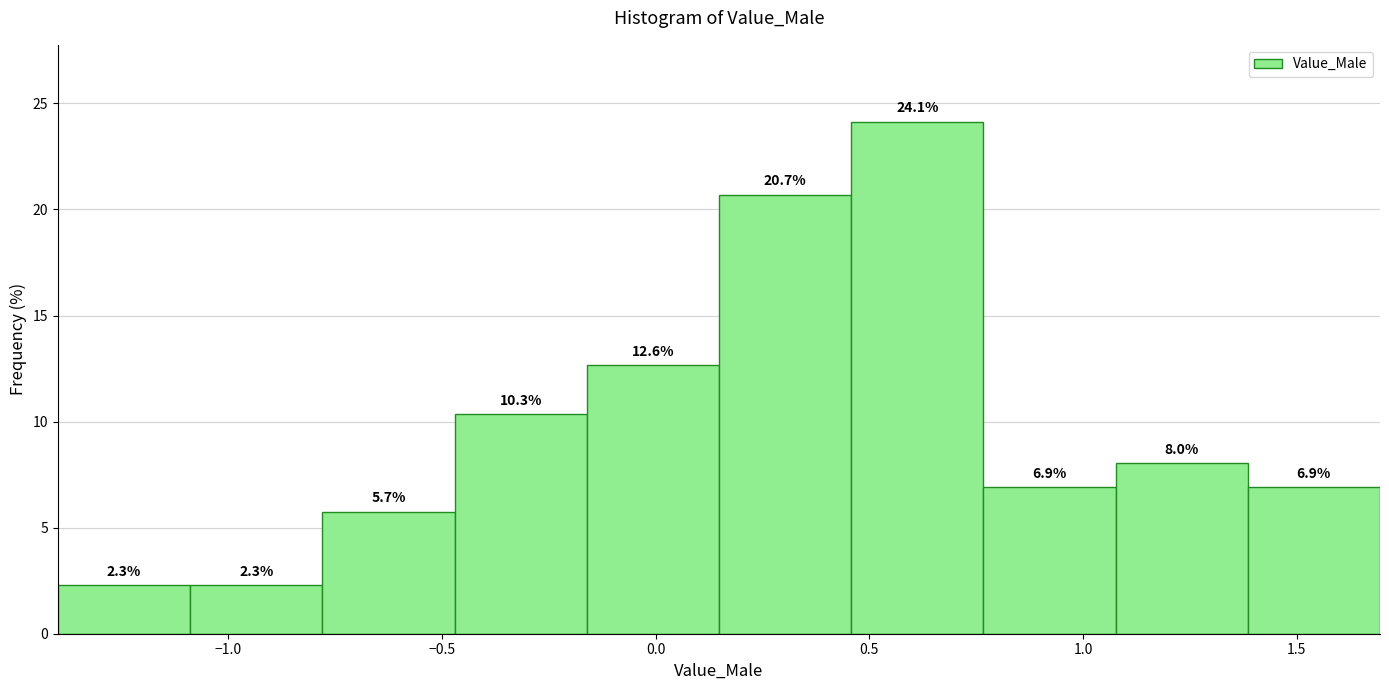

How tall is the bar that spans 1.40 to 1.70 on the x-axis? The bar edges are not printed on the chart, so give them approximately, as read against the axis.

6.9